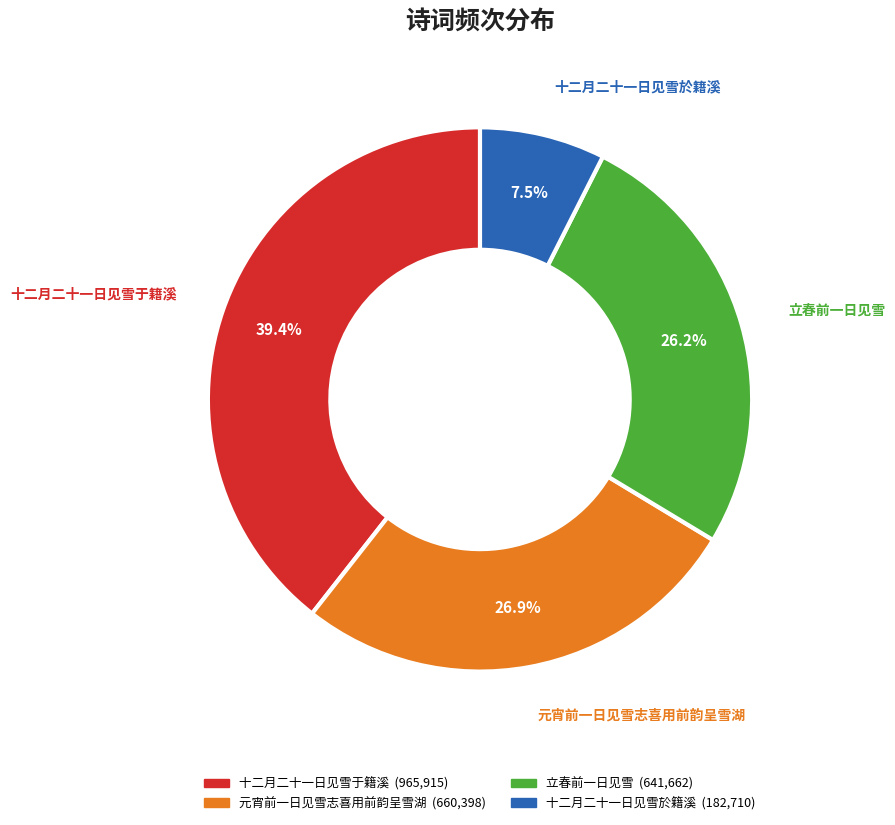

Does any single category account for the majority?

No